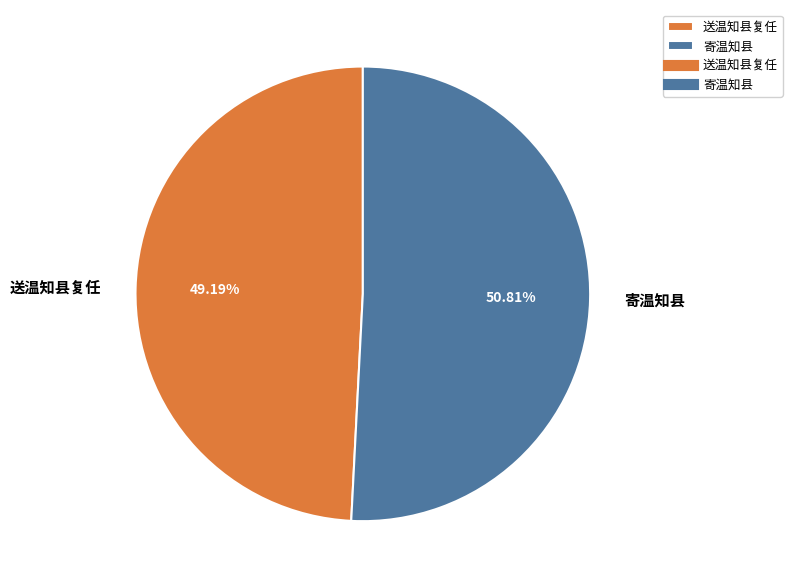

To the nearest percent, what portion does 送温知县复任 represent?

49%